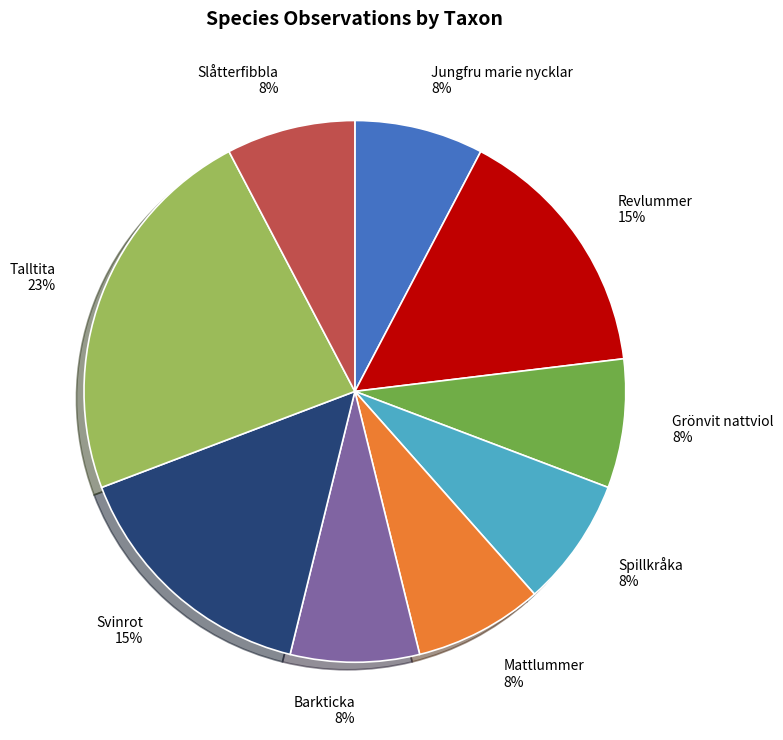

What percentage is the Grönvit nattviol slice, to the nearest percent?

8%